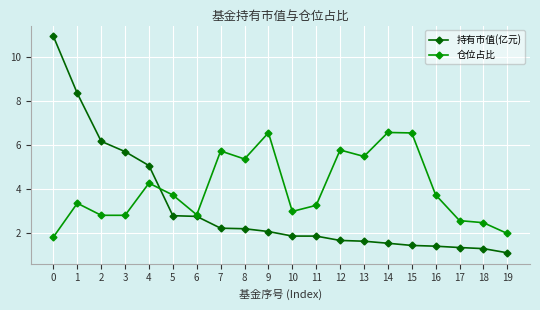

After their last crossing, which series has the higher values: 持有市值(亿元) or 仓位占比?

仓位占比